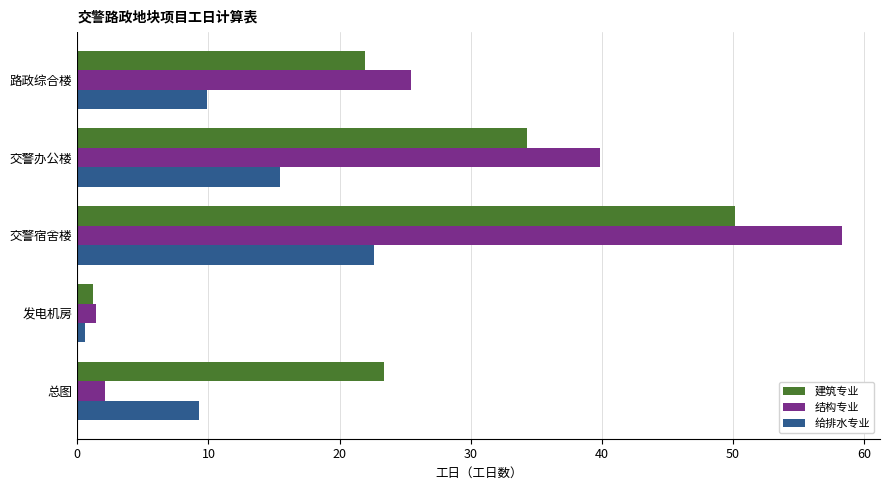

Read the 给排水专业 value at 路政综合楼.

9.9